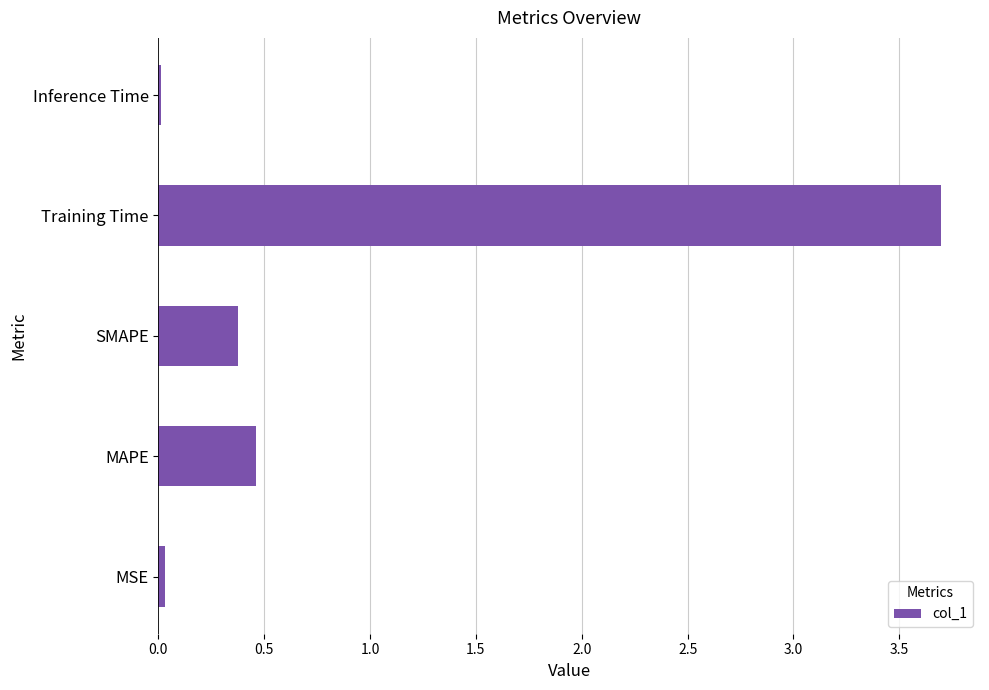

What is the difference between the maximum and minimum values?

3.7